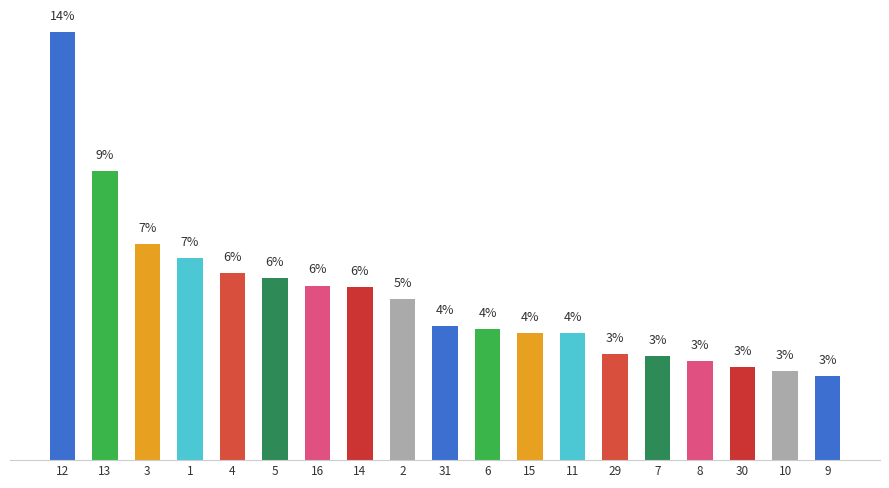

Which has a higher value, 1 or 12?

12